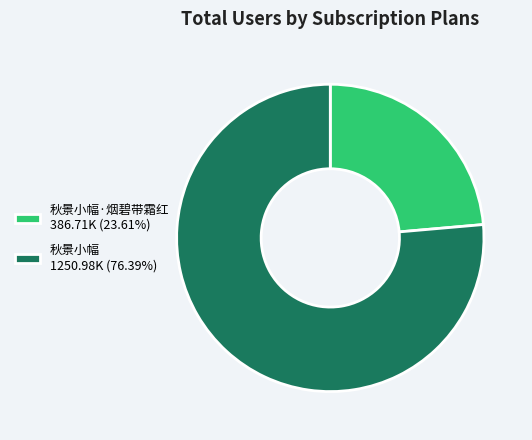

How many slices are in this pie chart?

2